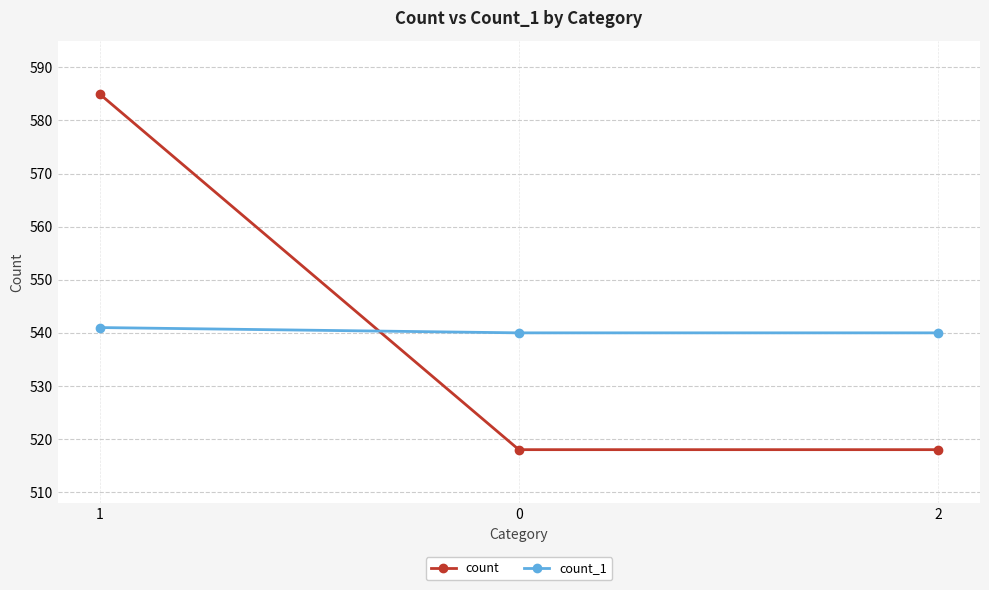

What is the difference between the count values at 1 and 2?

67